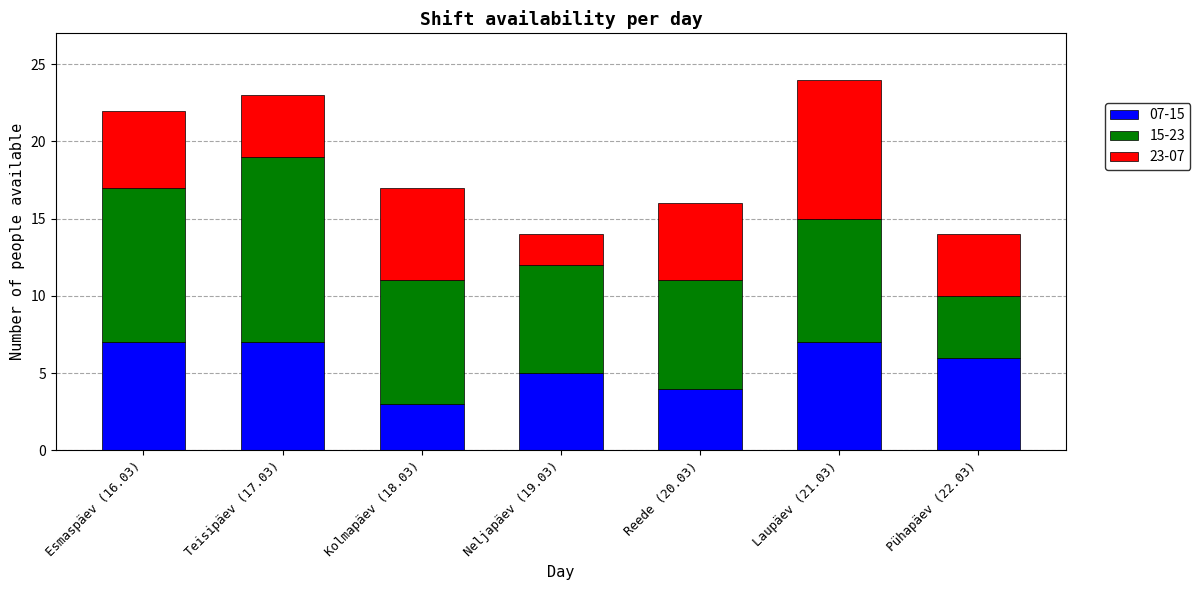

What are all the series names shown in the legend?

07-15, 15-23, 23-07